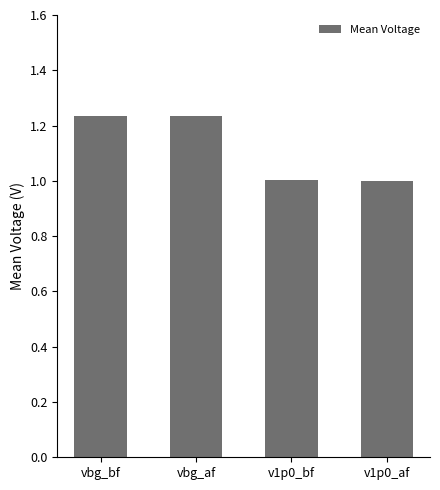

Approximately how many times larger is the value at v1p0_af compared to v1p0_bf?

1.0